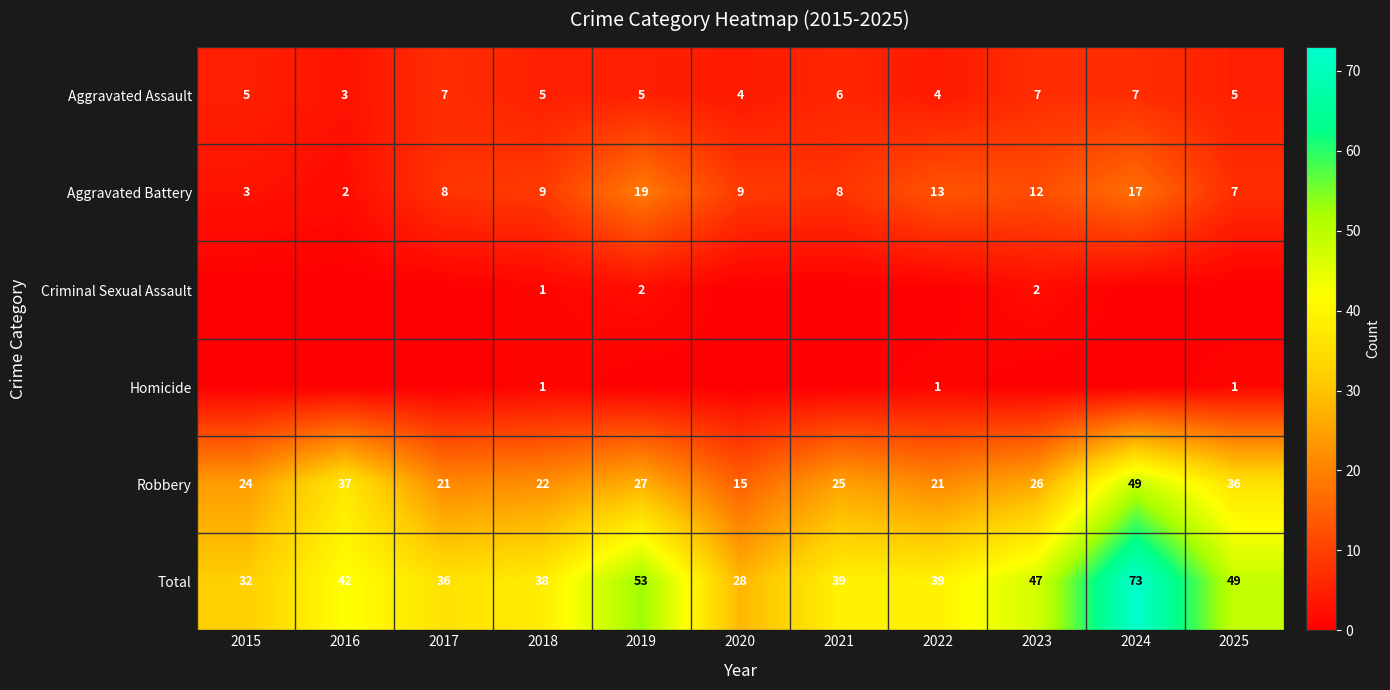

What is the sum of all Robbery values?

303